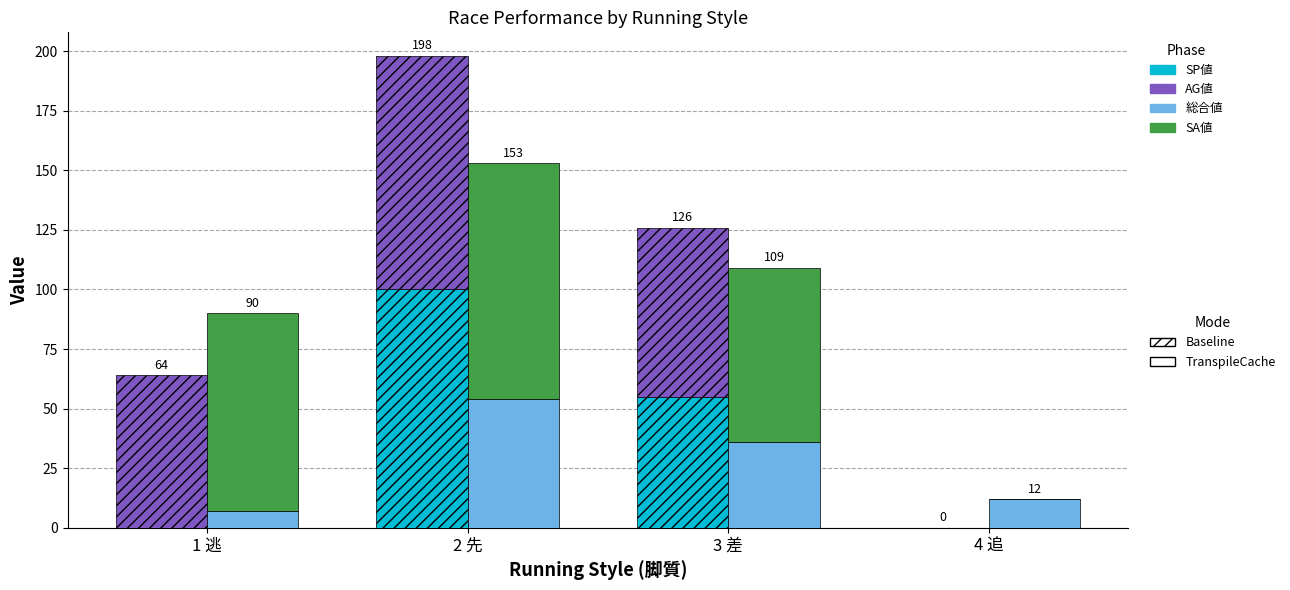

How many values in AG値 are above zero?

3